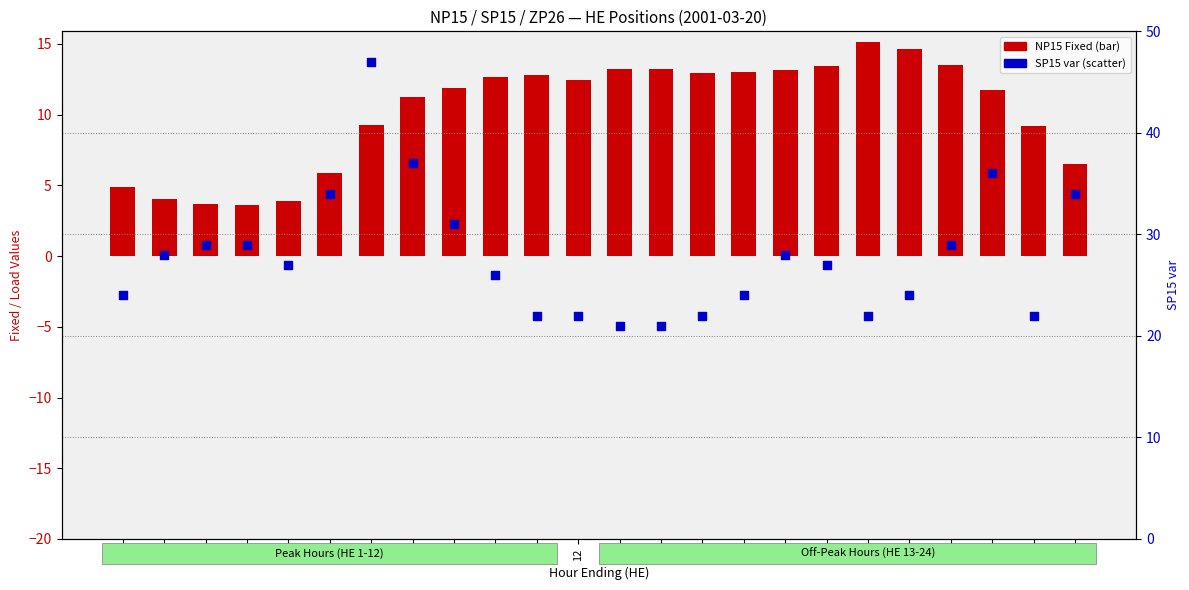

What are all the series names shown in the legend?

NP15 Fixed, SP15 var